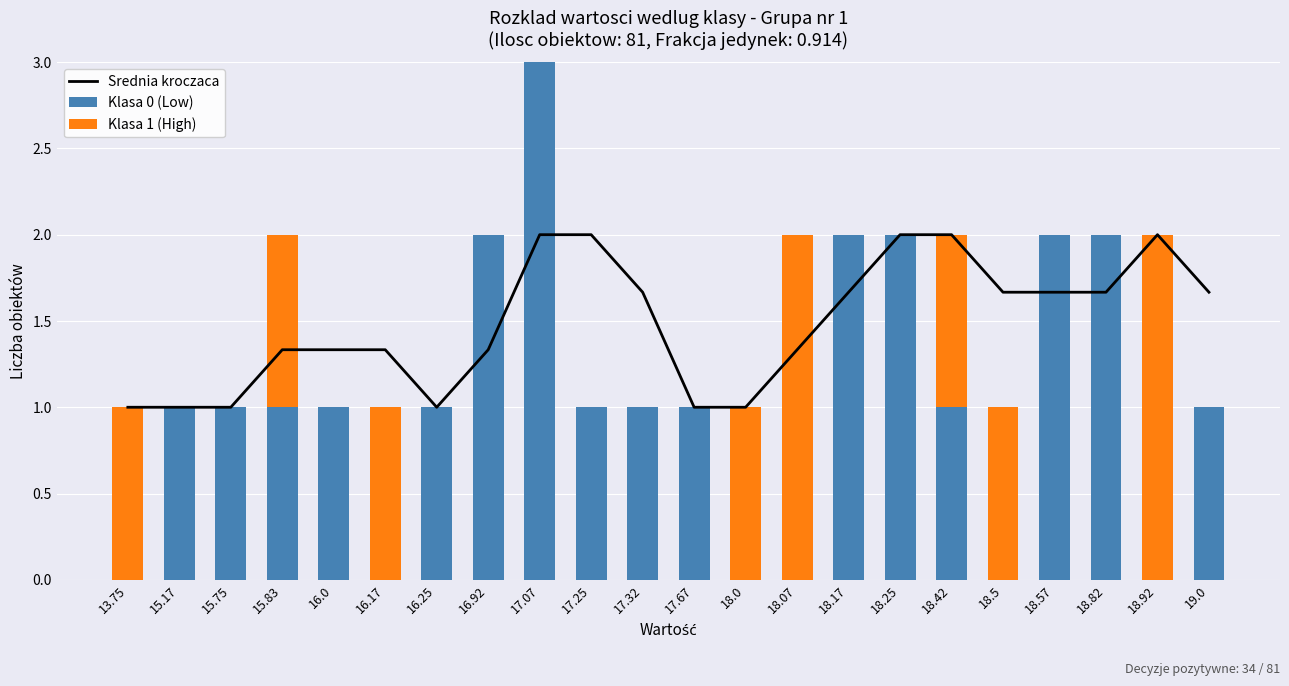

What is the difference between the second highest and second lowest values in the Klasa 0 (Low) series?

2.0